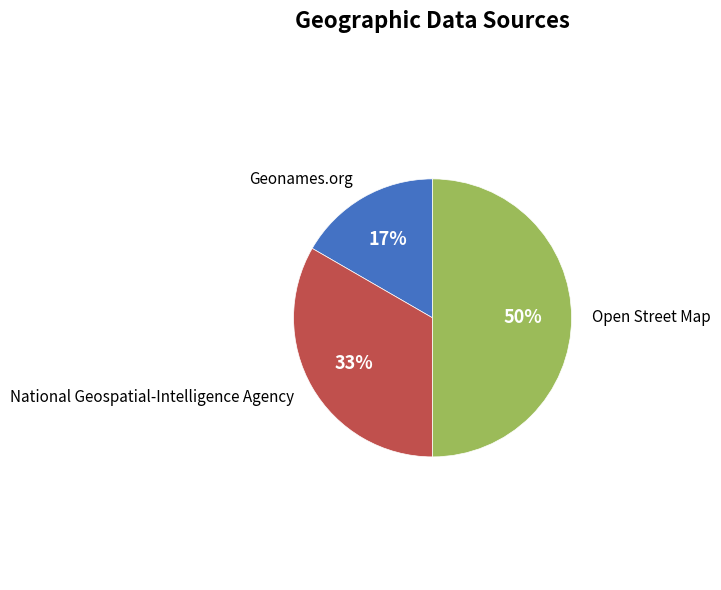

Does Geonames.org represent more than half of the total?

No